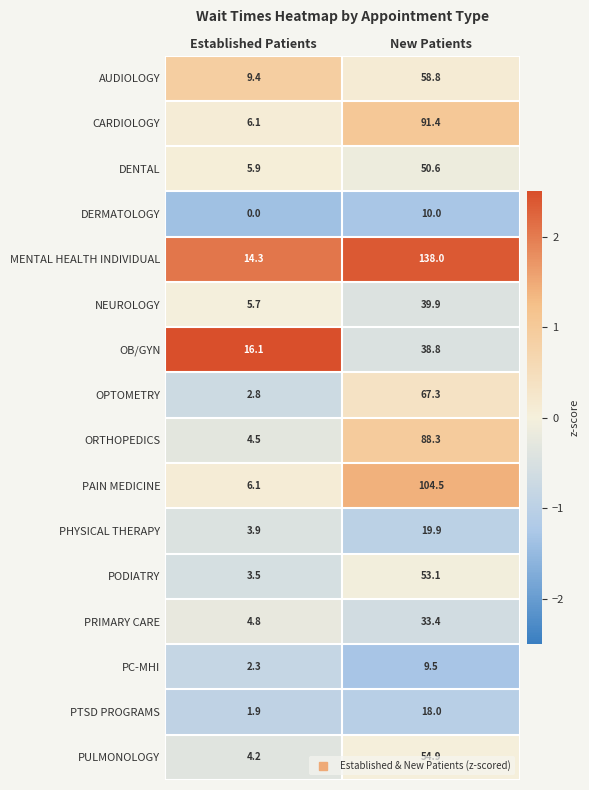

The value of OPTOMETRY at Established Patients is 0.9. True or false?

False